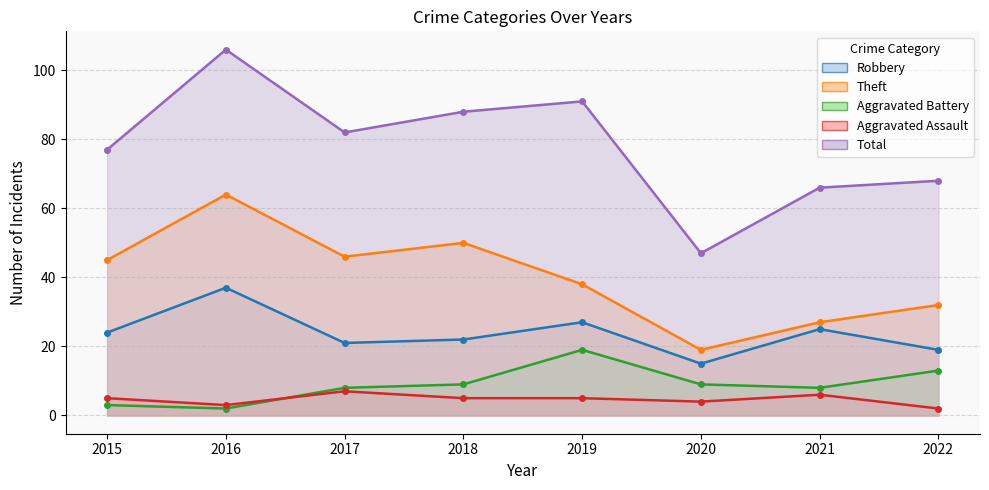

What is the difference between the second highest and minimum values in the Theft series?

31